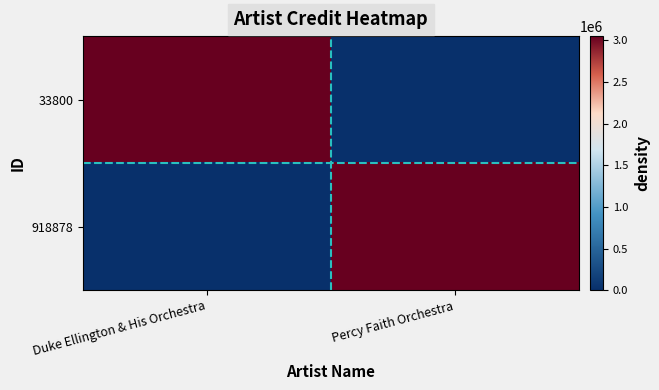

Rank the series at Duke Ellington & His Orchestra from lowest to highest value.

918878, 33800